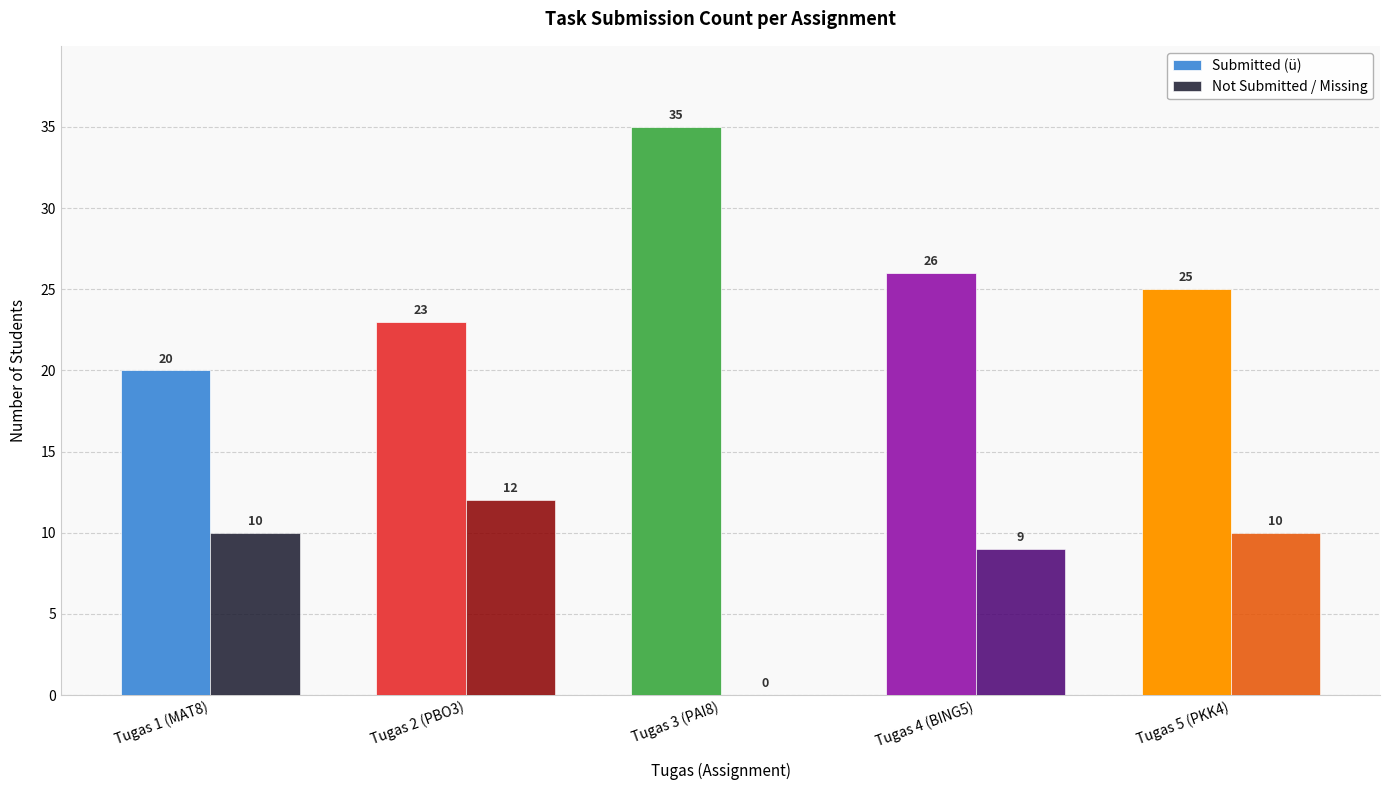

Where is Submitted (ü) nearest to the value 27?

Tugas 4 (BING5)